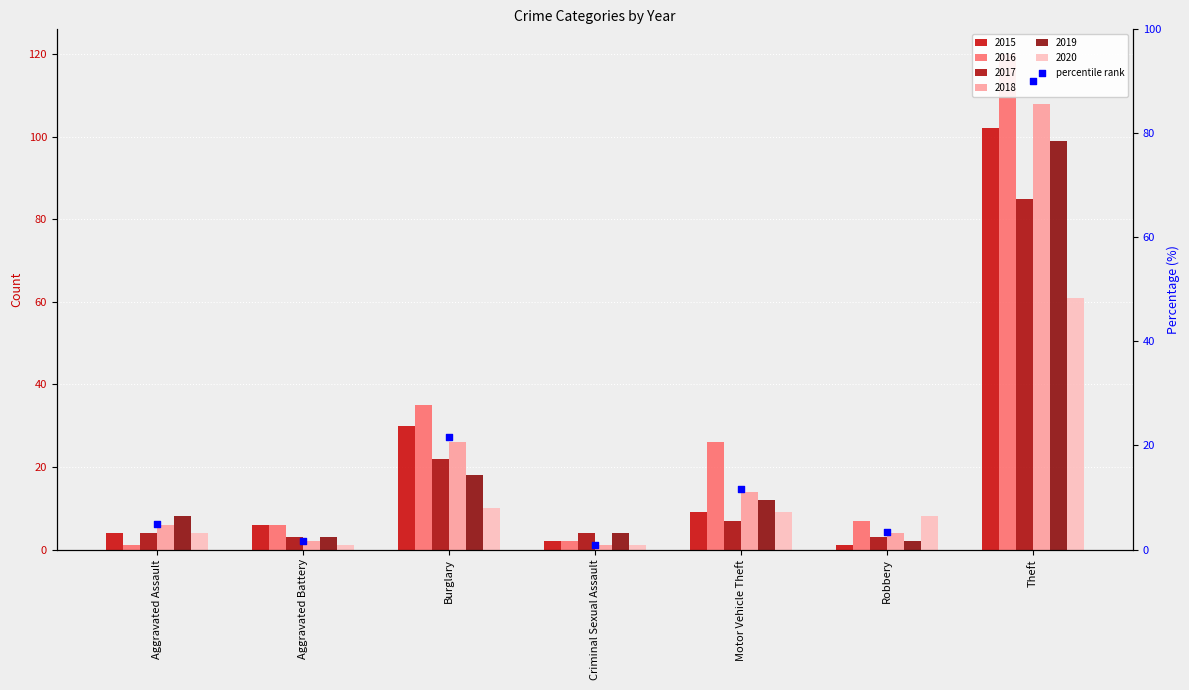

What is the ratio of the value at Robbery to the value at Burglary?

0.2